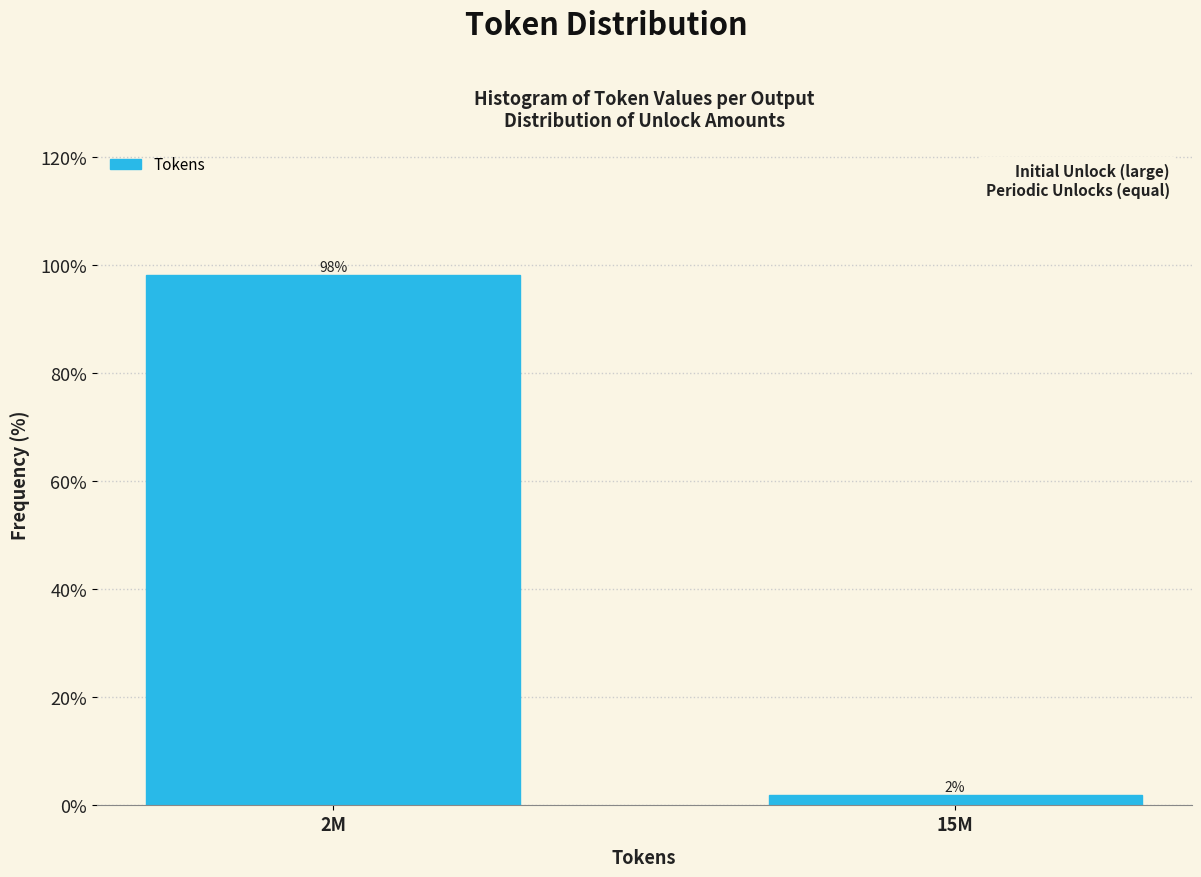

The value at 2M is 135.3. True or false?

False